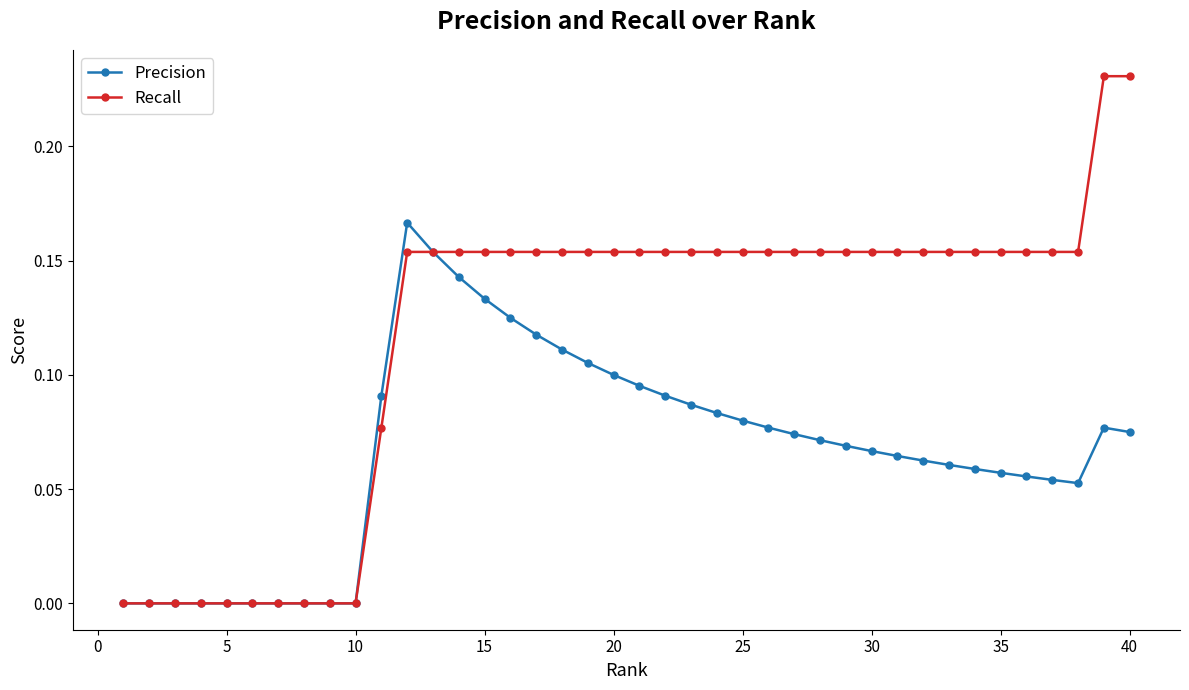

Which series has the largest total across all categories?

Recall